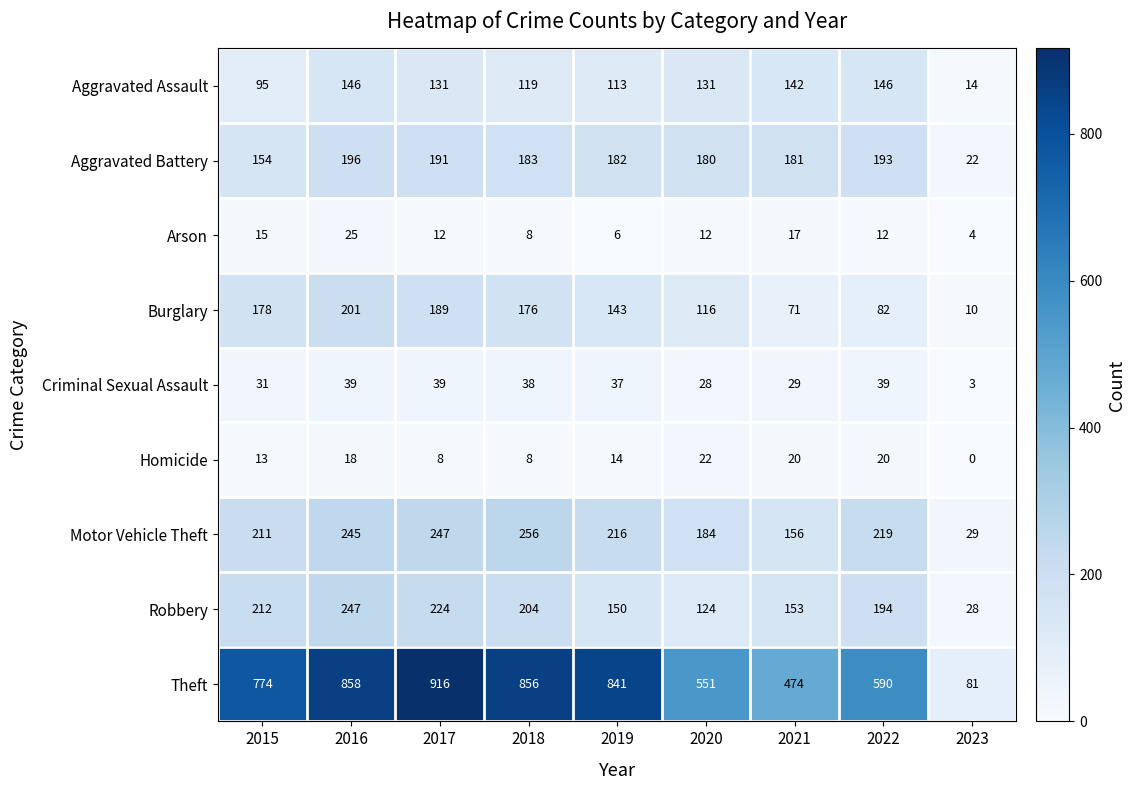

True or false: Criminal Sexual Assault has a value of 39 at 2016.

True